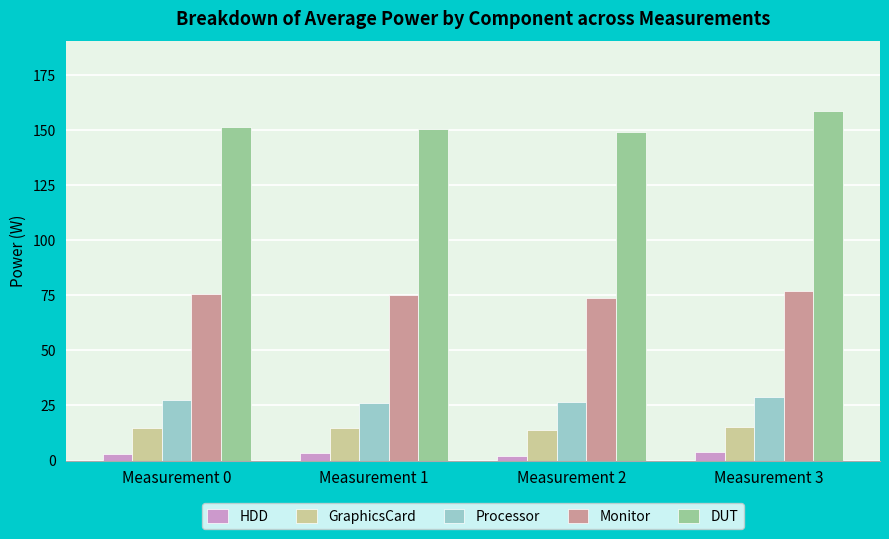

What is the value of the DUT bar at the 1st from the left?

151.3